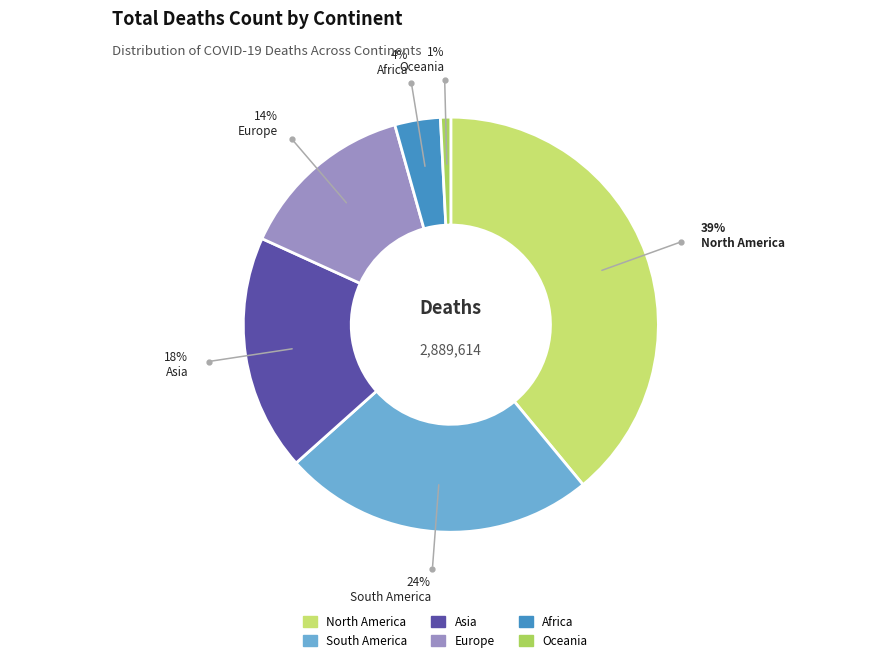

To the nearest percent, what is the average slice percentage?

17%